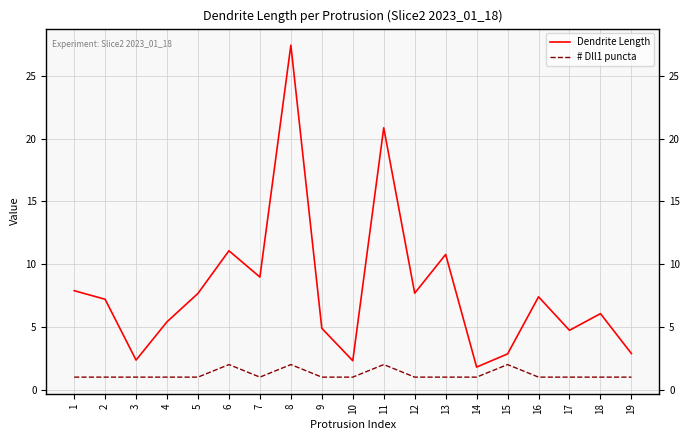

What is the lowest value of the Dendrite Length series?

1.8